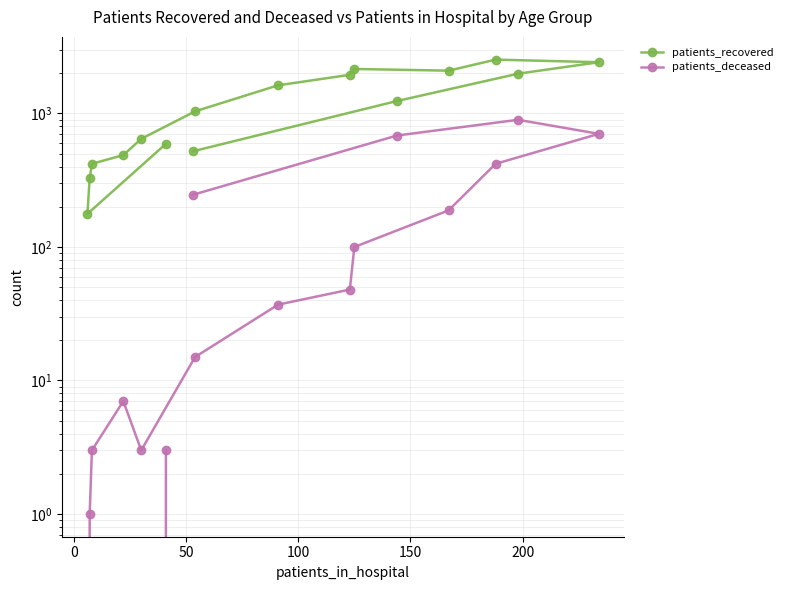

Is the value of patients_deceased at −50 greater than the value of patients_recovered at 0?

No